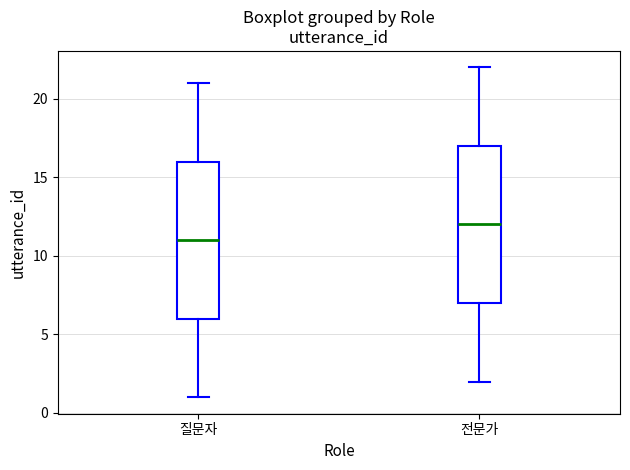

Reading left to right, read every box against the y-axis: the position of its median line, the range the box covers, and the ends of its whiskers. The values are not printed on the chart, so give them approximately, as read against the axis.

질문자: median 11, box 6 to 16, whiskers 1 to 21
전문가: median 12, box 7 to 17, whiskers 2 to 22